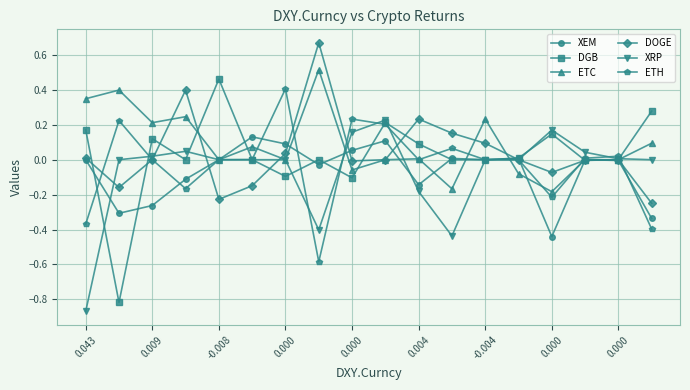

True or false: XRP has more than 2 interior local peaks.

True